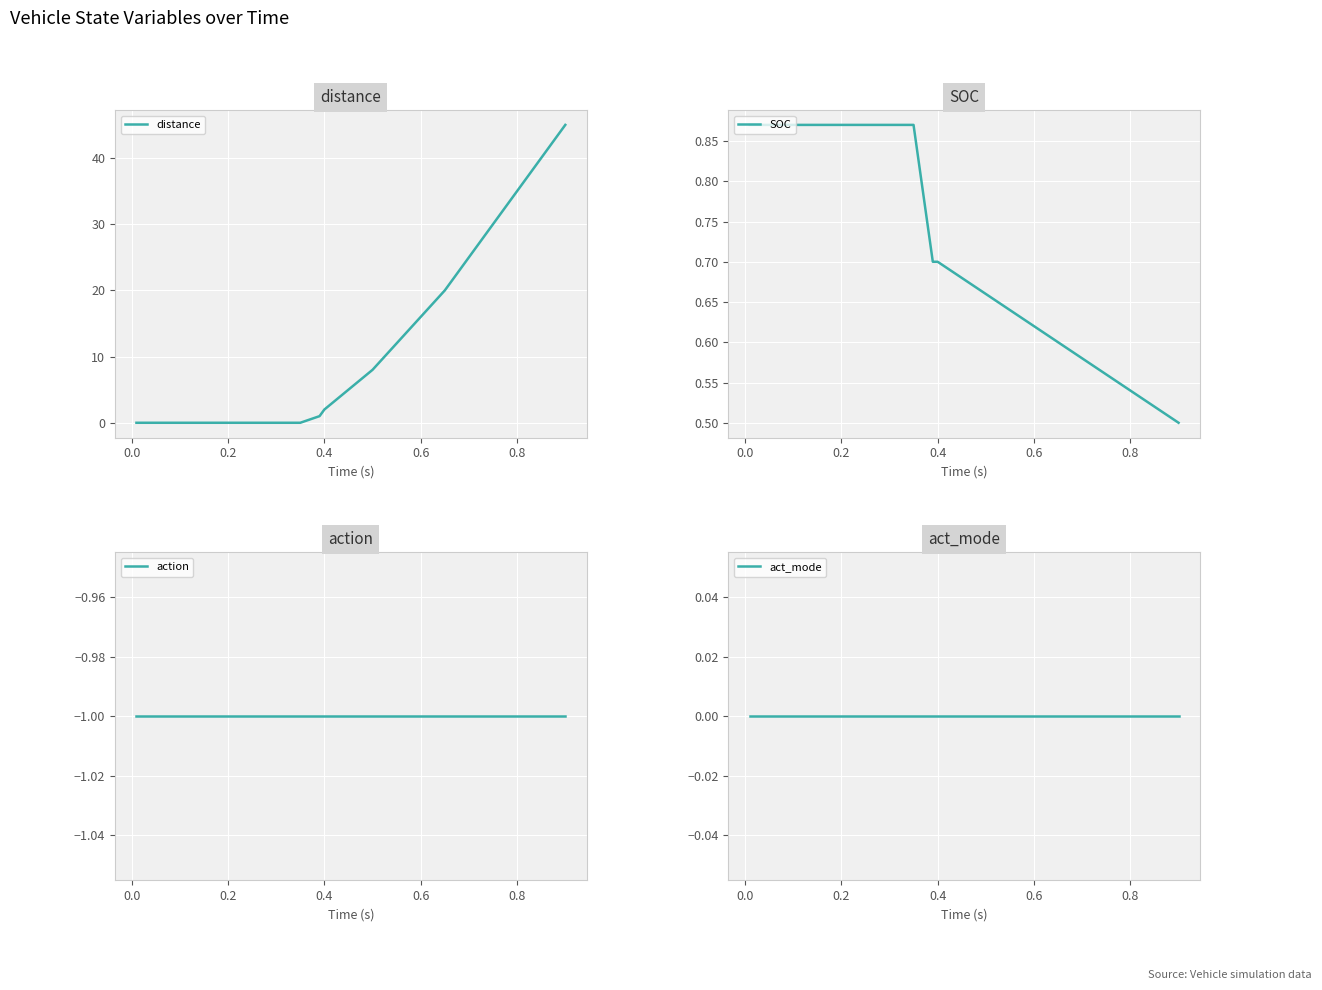

Is it true that distance equals 6.7 at 14?

False